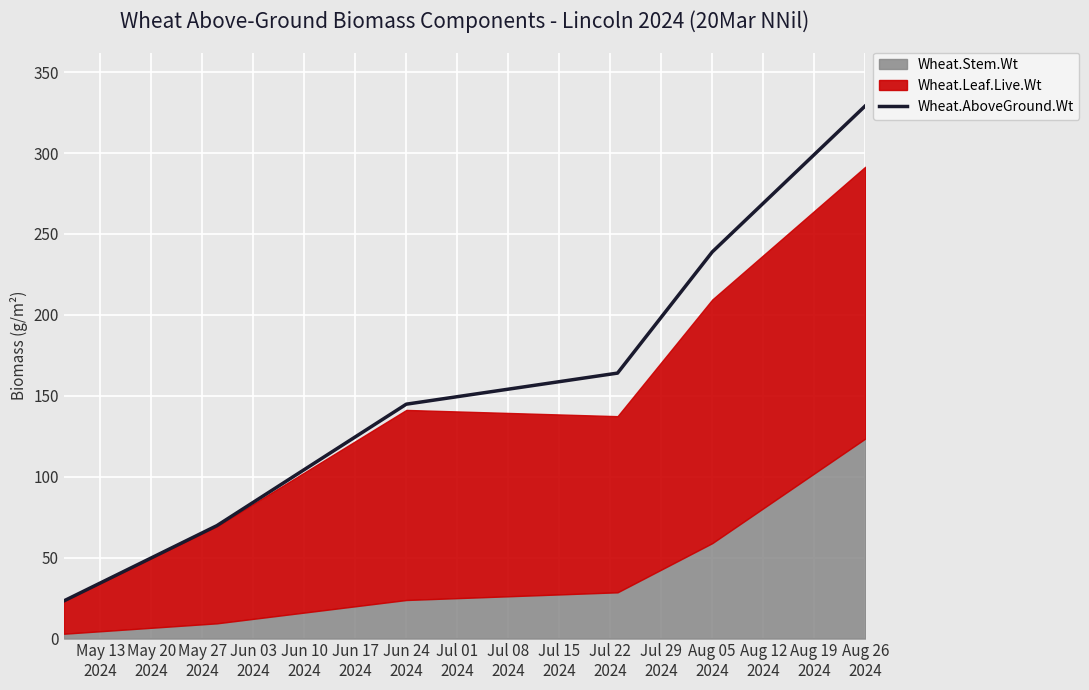

What is the minimum value for Wheat.AboveGround.Wt?

23.3